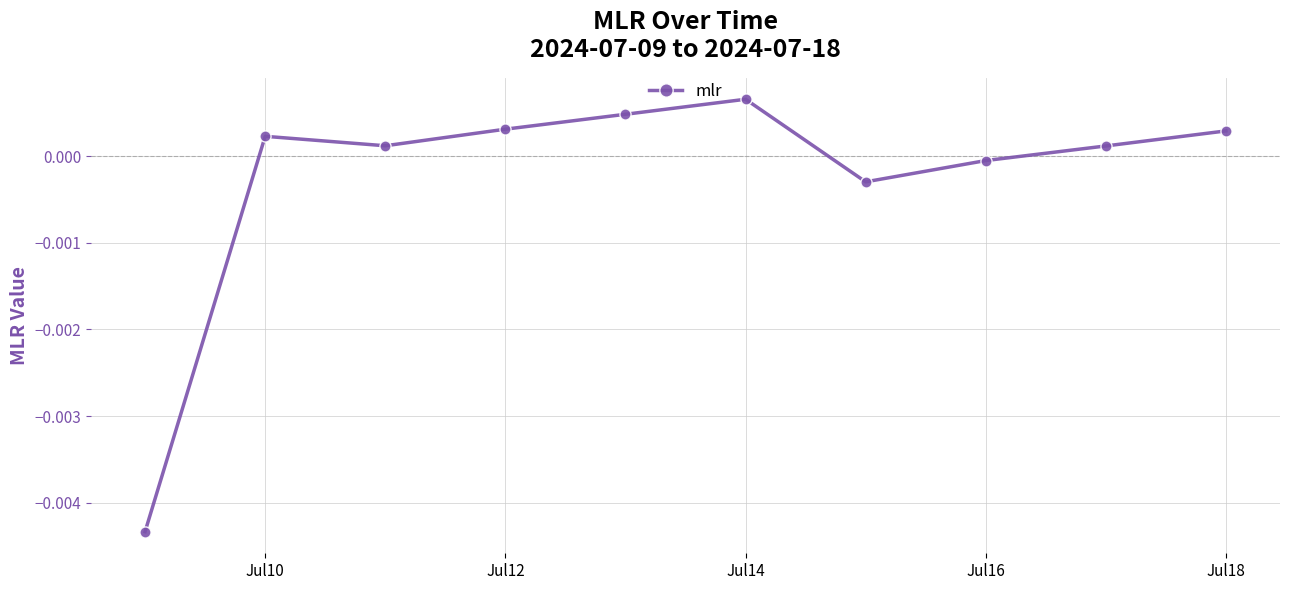

True or false: the data has more than 0 interior local peaks.

True